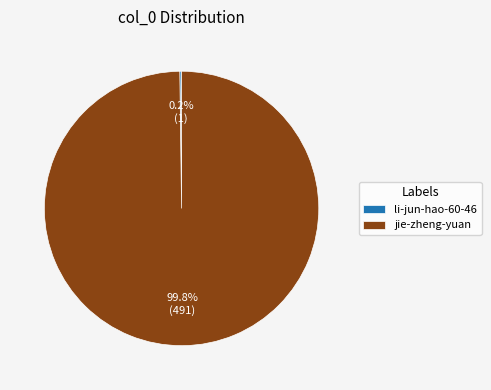

To the nearest percent, what portion does jie-zheng-yuan represent?

100%